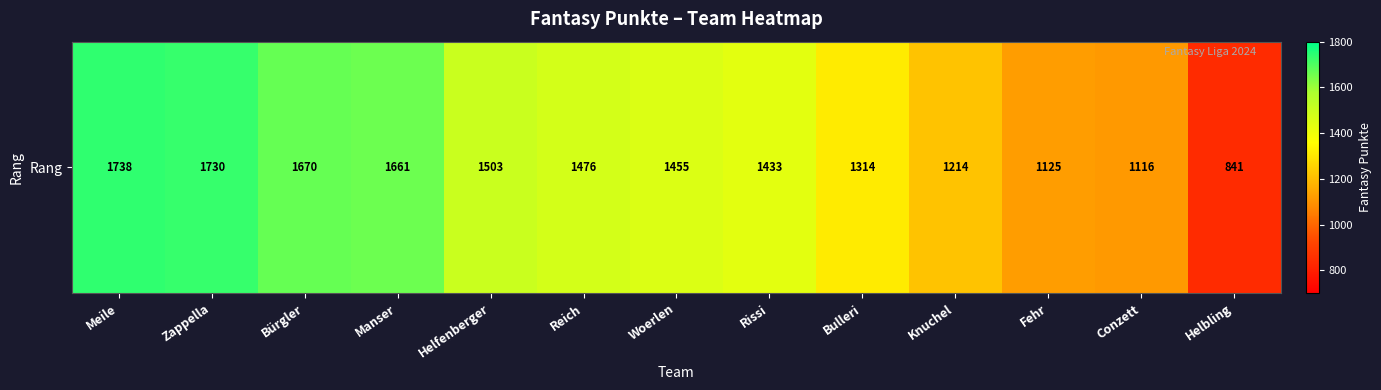

Rank the categories by value from lowest to highest.

Helbling, Conzett, Fehr, Knuchel, Bulleri, Rissi, Woerlen, Reich, Helfenberger, Manser, Bürgler, Zappella, Meile